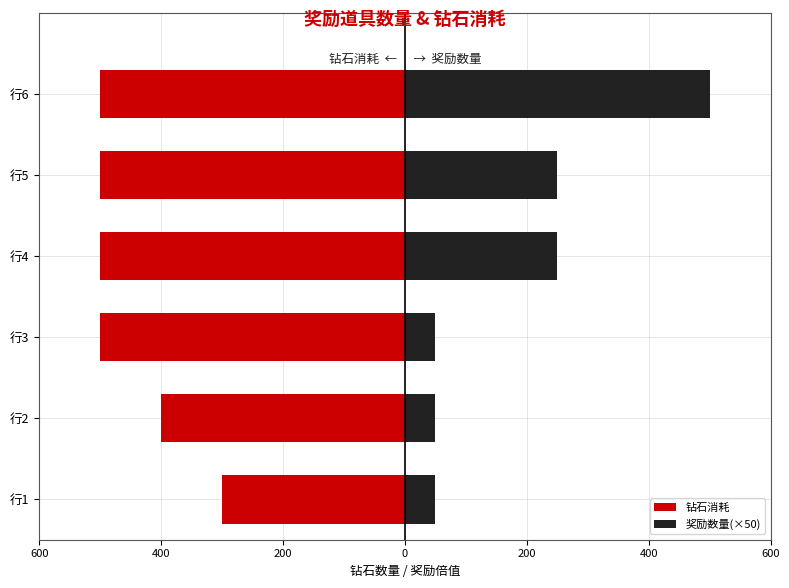

What is the approximate value of 奖励数量(×50) at 200?

50